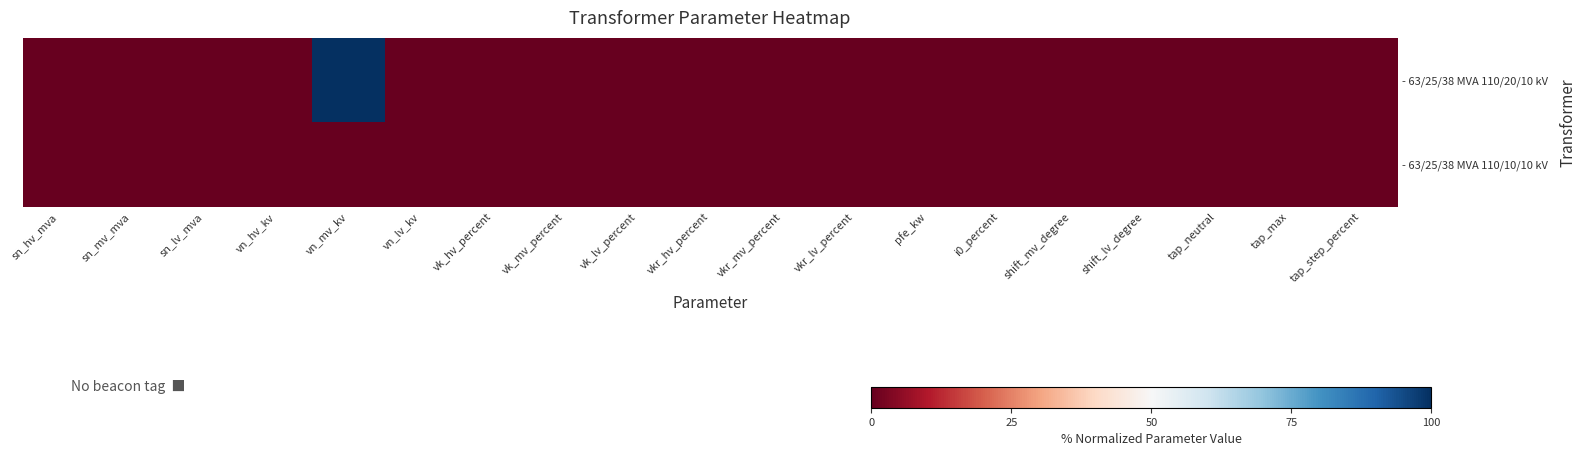

How many data points does each series have?

19